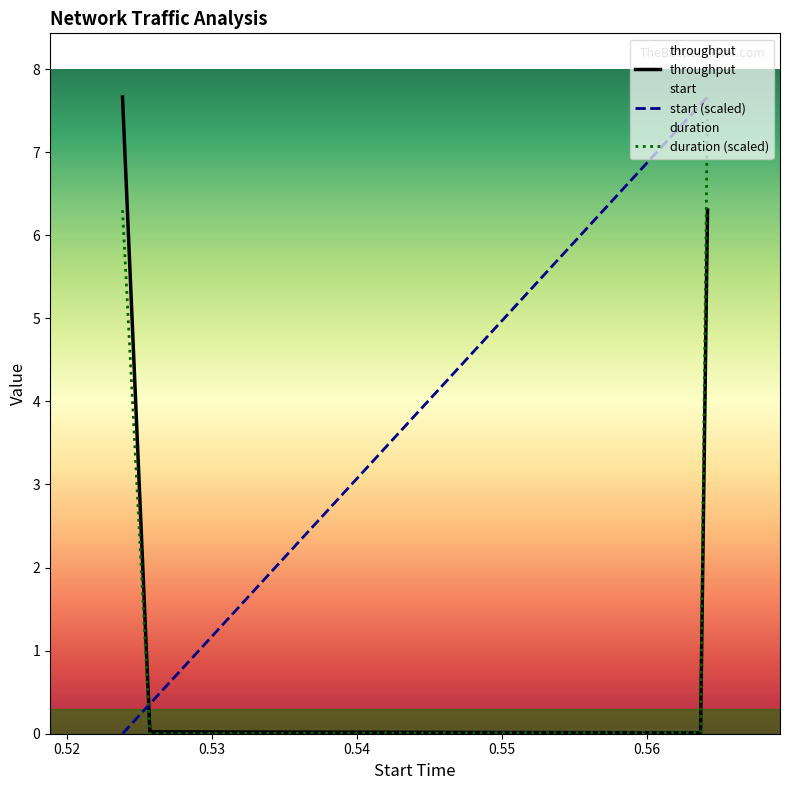

What is the sum of all duration values?

14.0